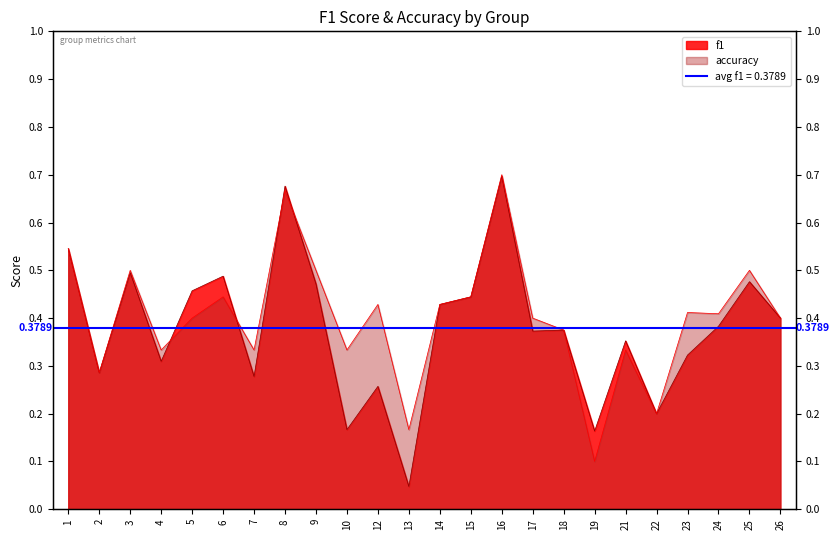

What is the highest value of the f1 series?

0.7